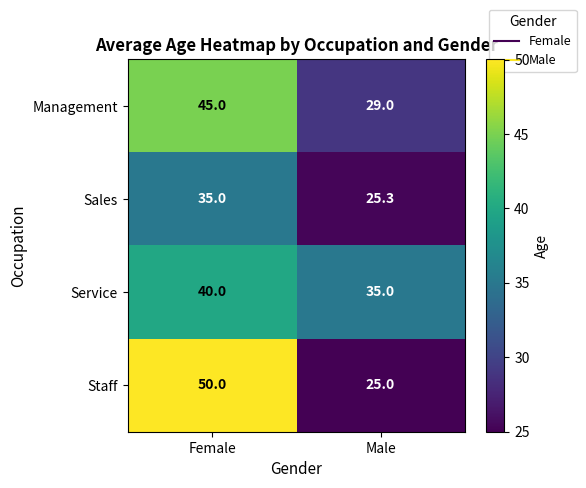

What is the sum of all Management values?

74.0